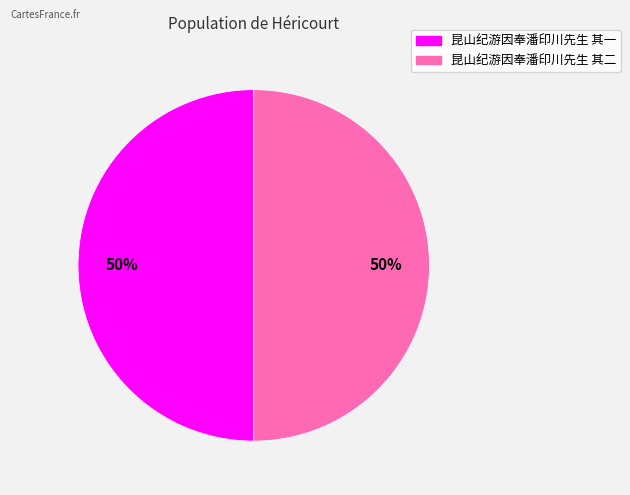

Approximately how many times larger is the value at 昆山纪游因奉潘印川先生 其二 compared to 昆山纪游因奉潘印川先生 其一?

1.0